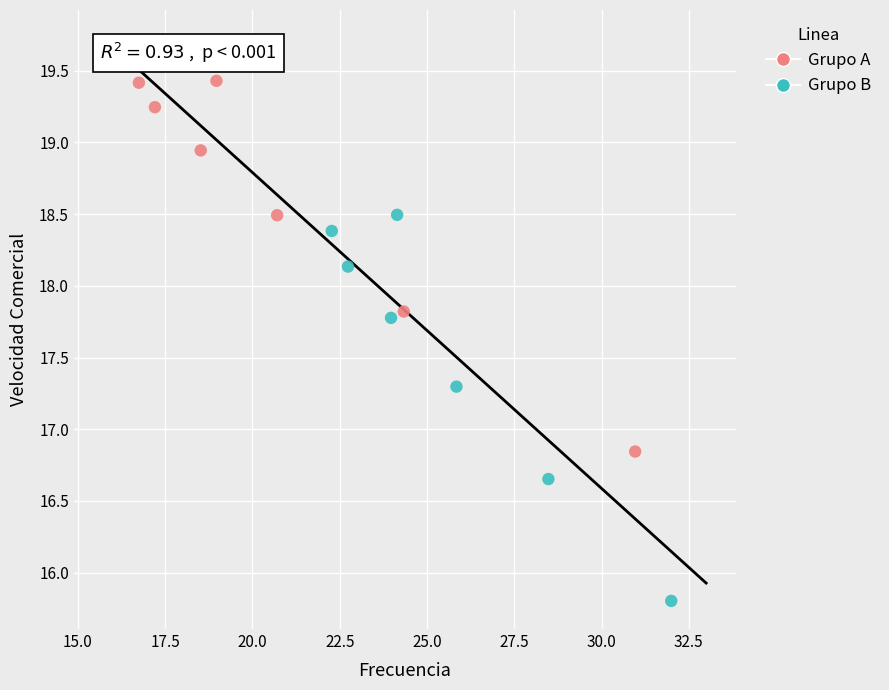

Which series reaches the maximum Y coordinate?

Grupo A